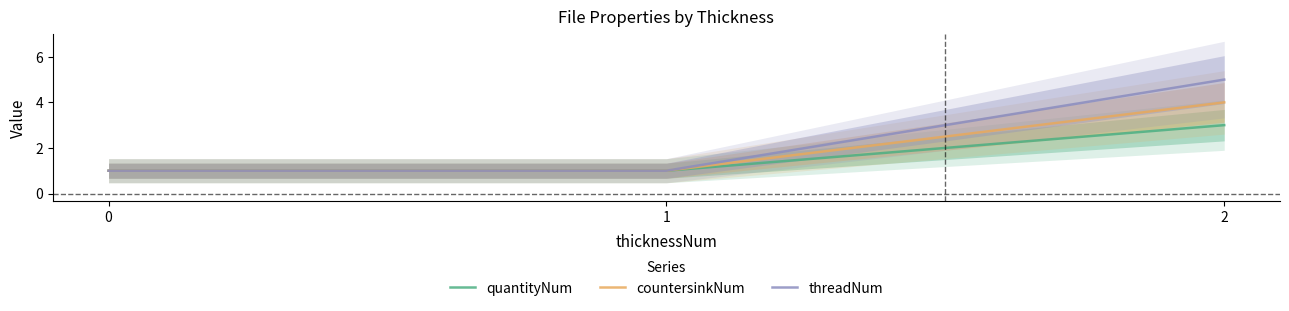

How many values in the countersinkNum series exceed 1?

1